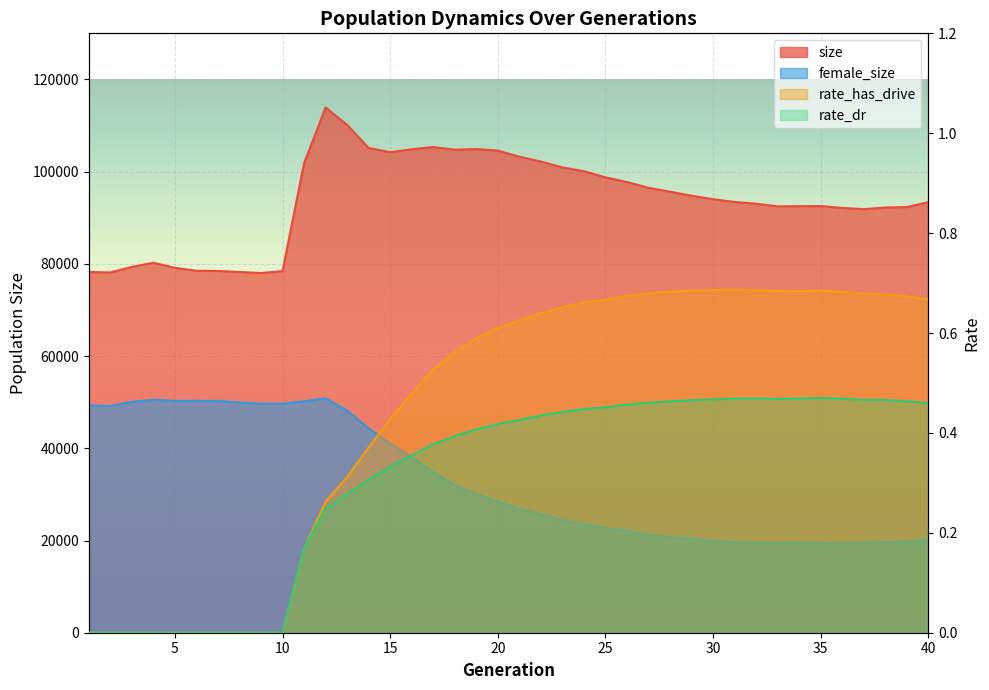

Reading right to left, what are all the values shown in this chart?

size: 93394.0	92317.0	92221.0	91857.0	92136.0	92543.0	92517.0	92472.0	93052.0	93424.0	94029.0	94781.0	95654.0	96499.0	97754.0	98762.0	100102.0	100915.0	102198.0	103238.0	104575.0	104901.0	104758.0	105337.0	104852.0	104214.0	105143.0	110142.0	113921.0	101814.0	78432.0	78007.0	78241.0	78462.0	78513.0	79146.0	80242.0	79346.0	78133.0	78248.0
female_size: 20276.0	19756.0	19609.0	19513.0	19315.0	19388.0	19485.0	19439.0	19497.0	19563.0	19866.0	20364.0	20710.0	21195.0	22141.0	22723.0	23537.0	24386.0	25650.0	26828.0	28486.0	30111.0	31957.0	34853.0	38095.0	41055.0	44288.0	48189.0	50838.0	50197.0	49667.0	49680.0	49939.0	50268.0	50298.0	50287.0	50531.0	50086.0	49151.0	49296.0
rate_has_drive: 0.7	0.7	0.7	0.7	0.7	0.7	0.7	0.7	0.7	0.7	0.7	0.7	0.7	0.7	0.7	0.7	0.7	0.7	0.6	0.6	0.6	0.6	0.6	0.5	0.5	0.4	0.4	0.3	0.3	0.2	0.0	0.0	0.0	0.0	0.0	0.0	0.0	0.0	0.0	0.0
rate_dr: 0.5	0.5	0.5	0.5	0.5	0.5	0.5	0.5	0.5	0.5	0.5	0.5	0.5	0.5	0.5	0.5	0.4	0.4	0.4	0.4	0.4	0.4	0.4	0.4	0.4	0.3	0.3	0.3	0.2	0.2	0.0	0.0	0.0	0.0	0.0	0.0	0.0	0.0	0.0	0.0